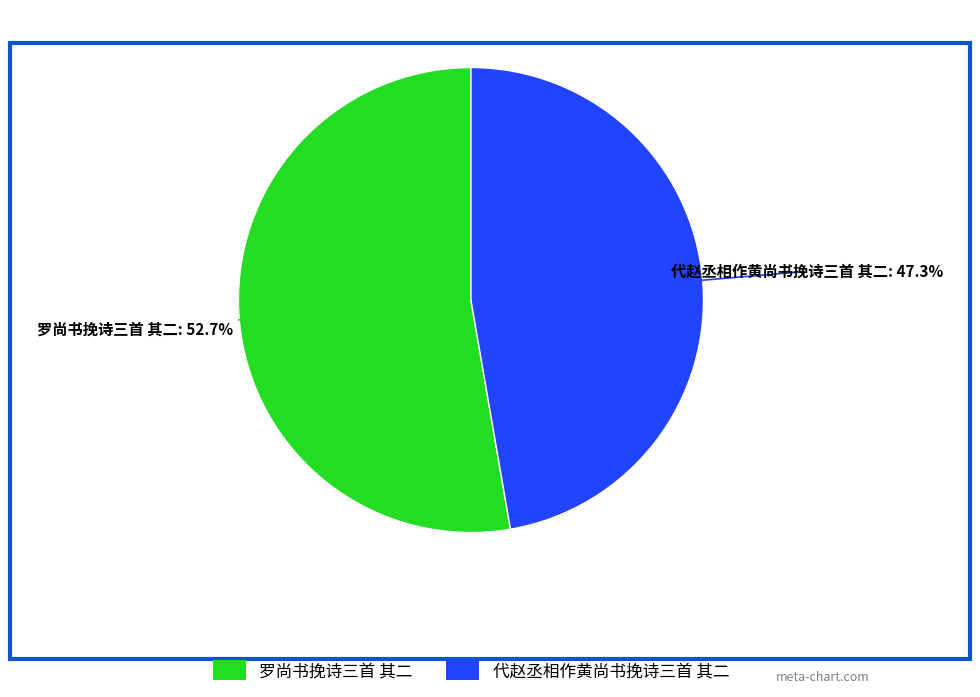

To the nearest percent, what is the average slice percentage?

50%